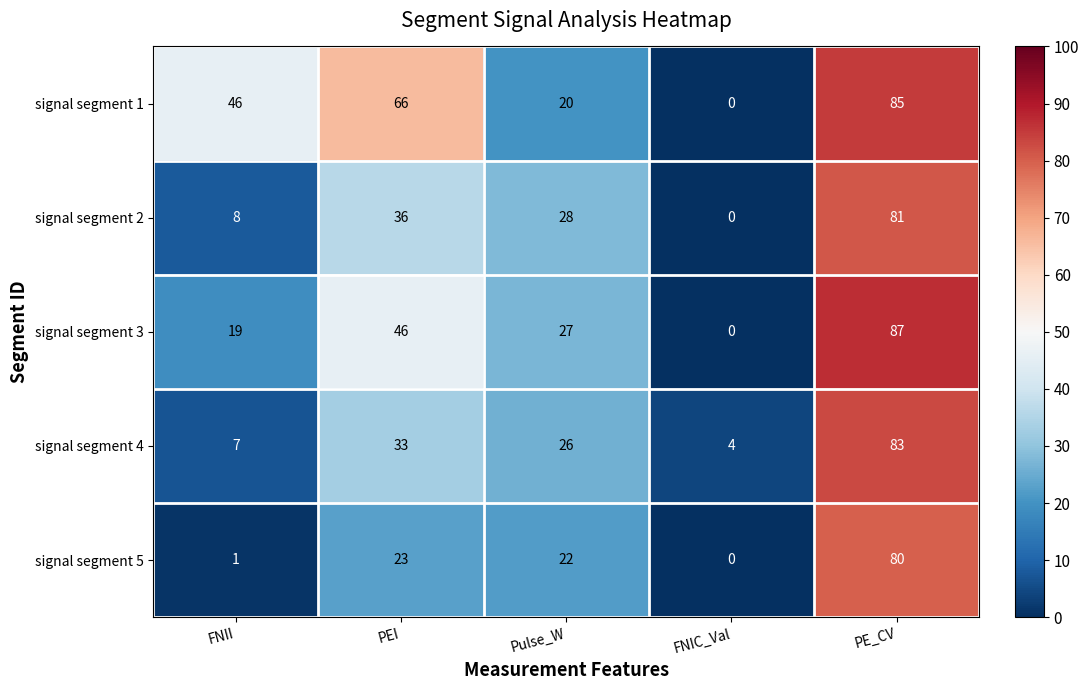

What is the total value across all series at PEI?

204